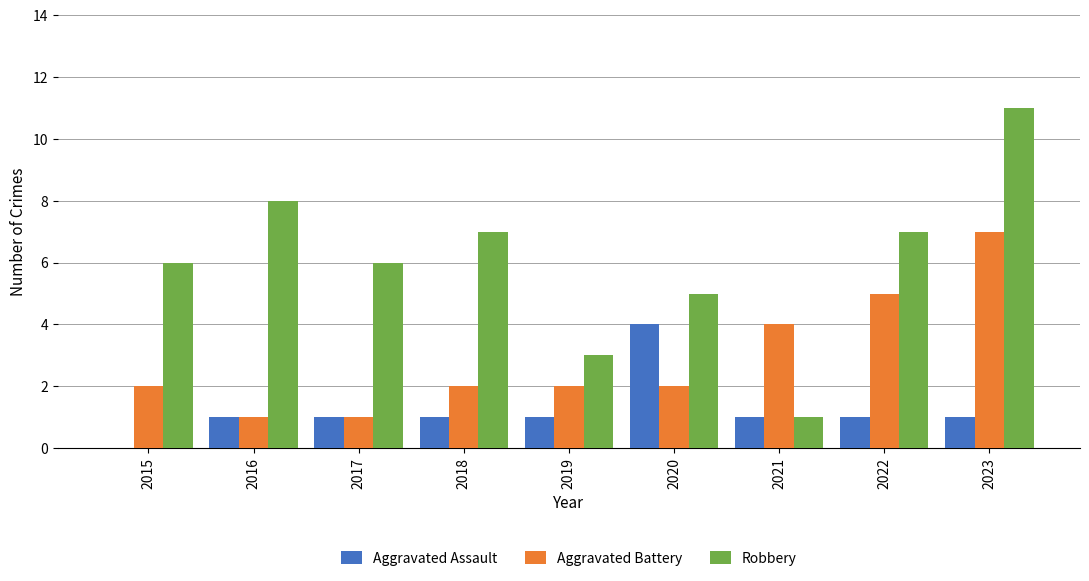

Between 2017 and 2021, which series saw the biggest shift?

Robbery